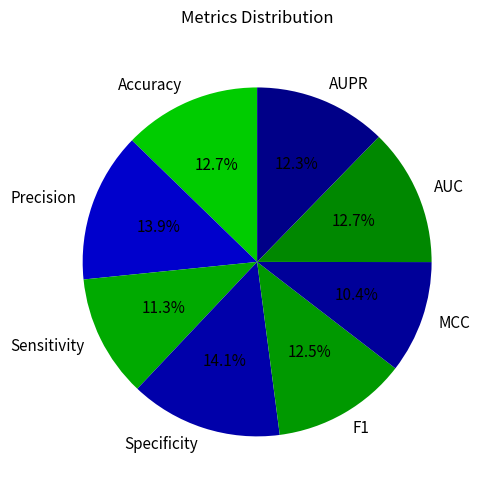

Count the number of slices in the pie.

8